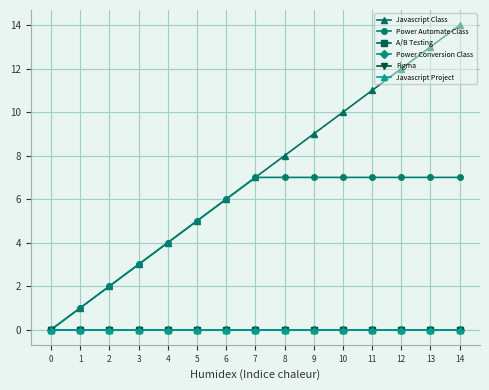

Which series has the largest total across all categories?

Javascript Class